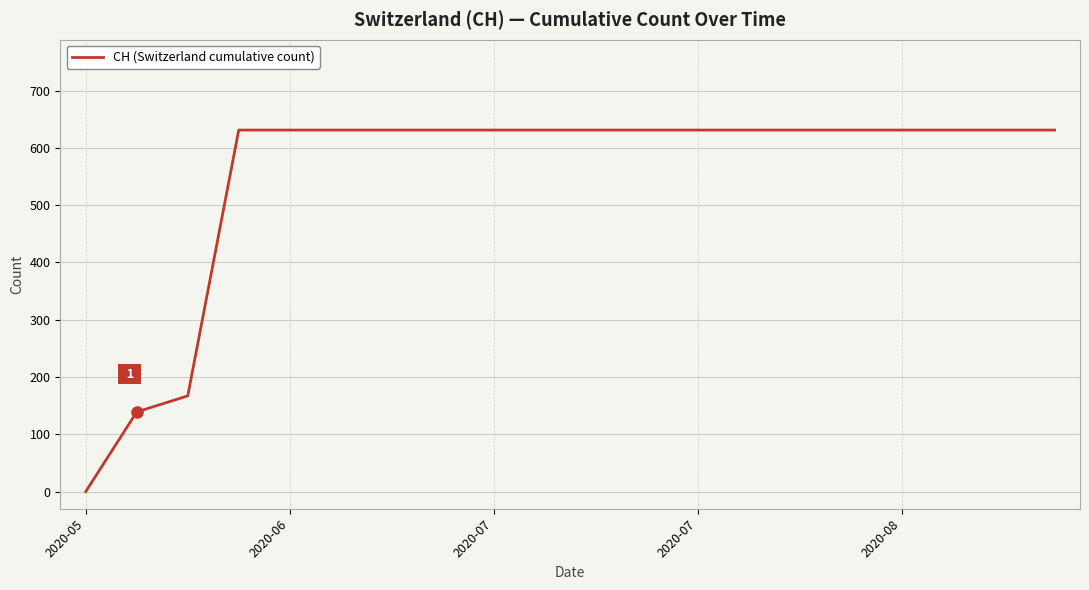

What is the difference between the maximum and minimum values?

631